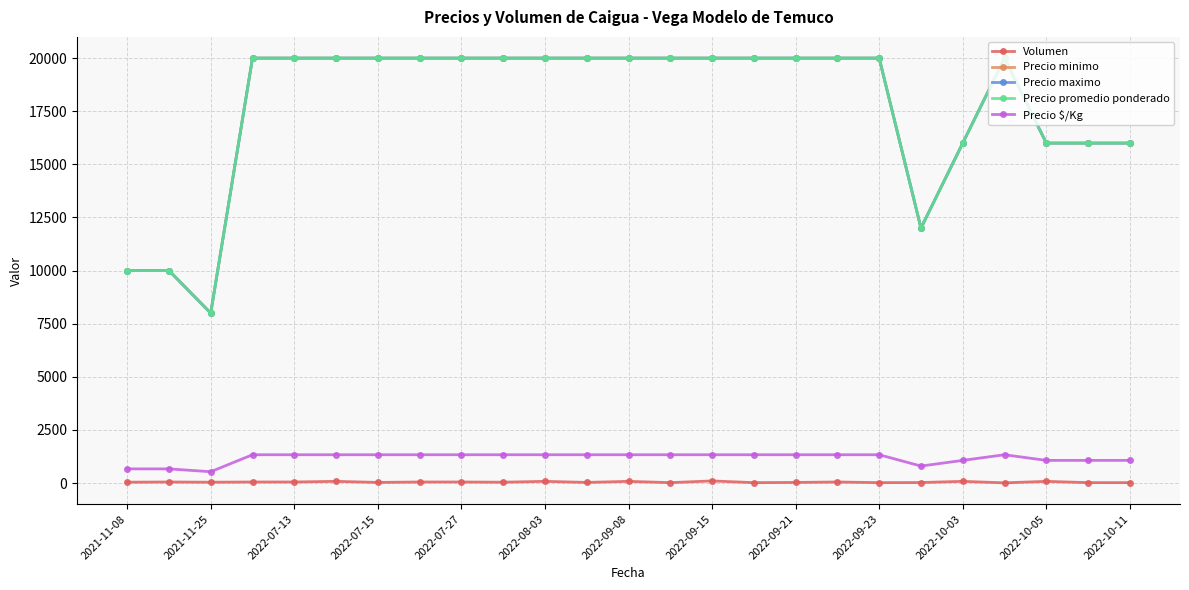

What is the value of the Precio minimo point at the 22nd from the left?

20000